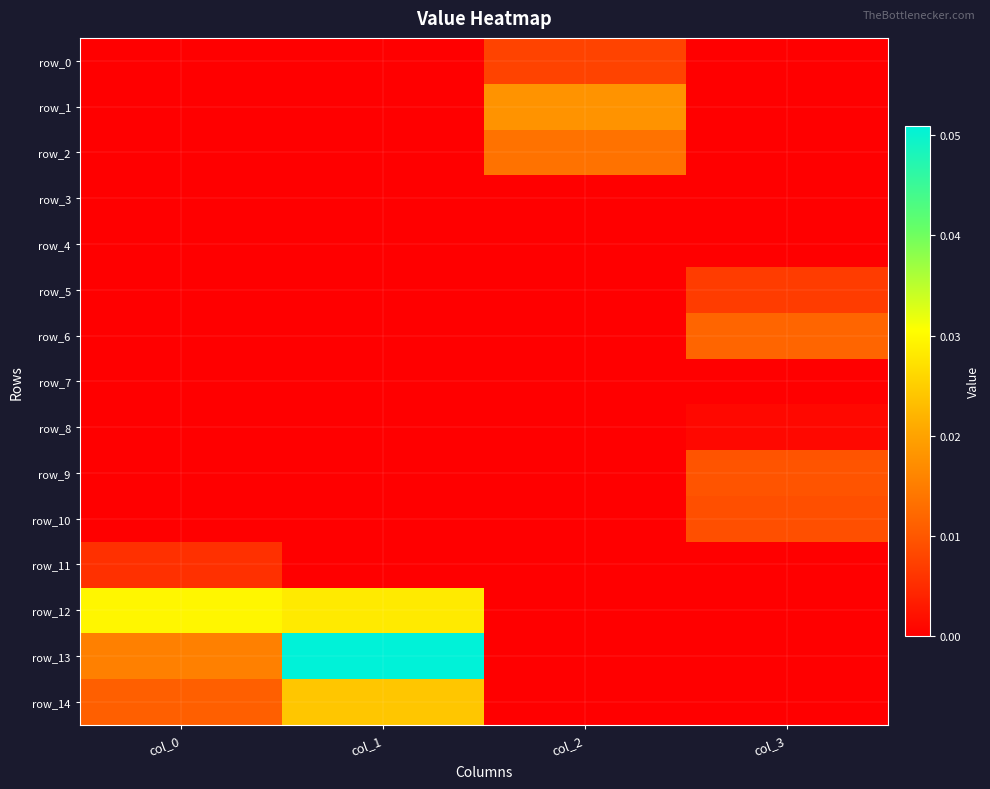

Which series has the widest spread of values?

row_13